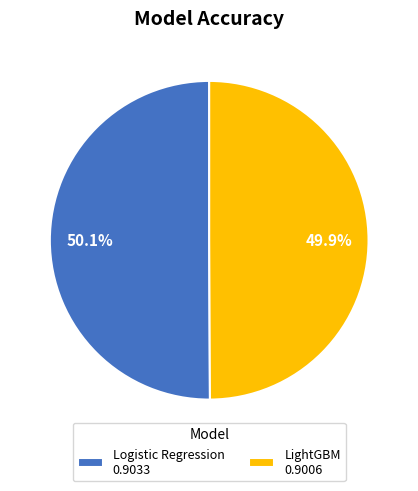

To the nearest percent, what is the average slice percentage?

50%